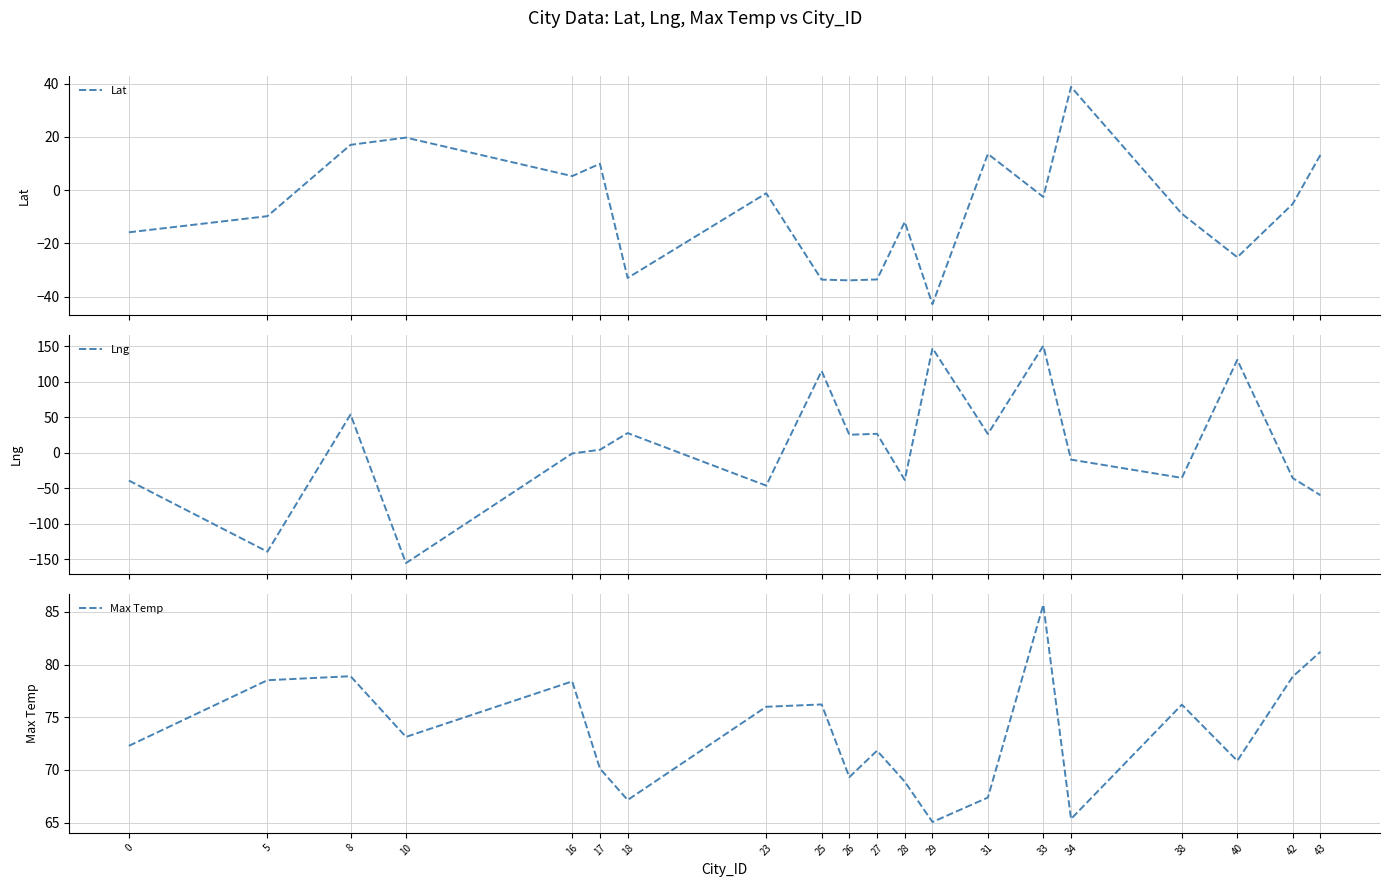

What is the maximum value shown in the chart?

150.8